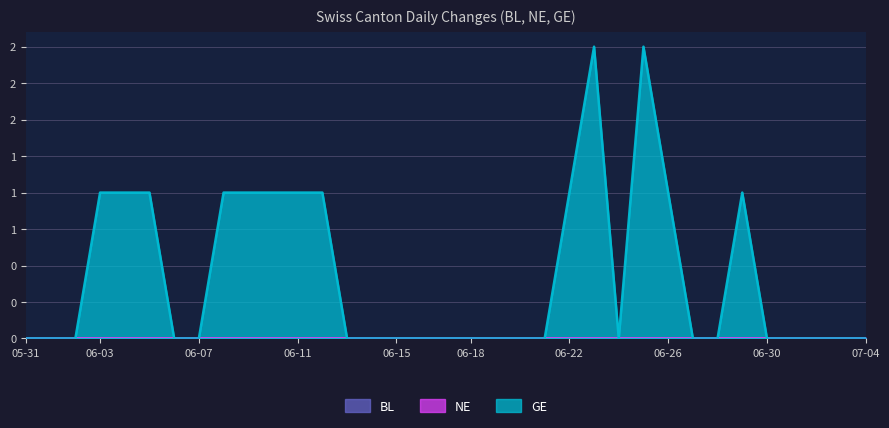

Is it true that BL equals 0 at 2020-06-26?

True